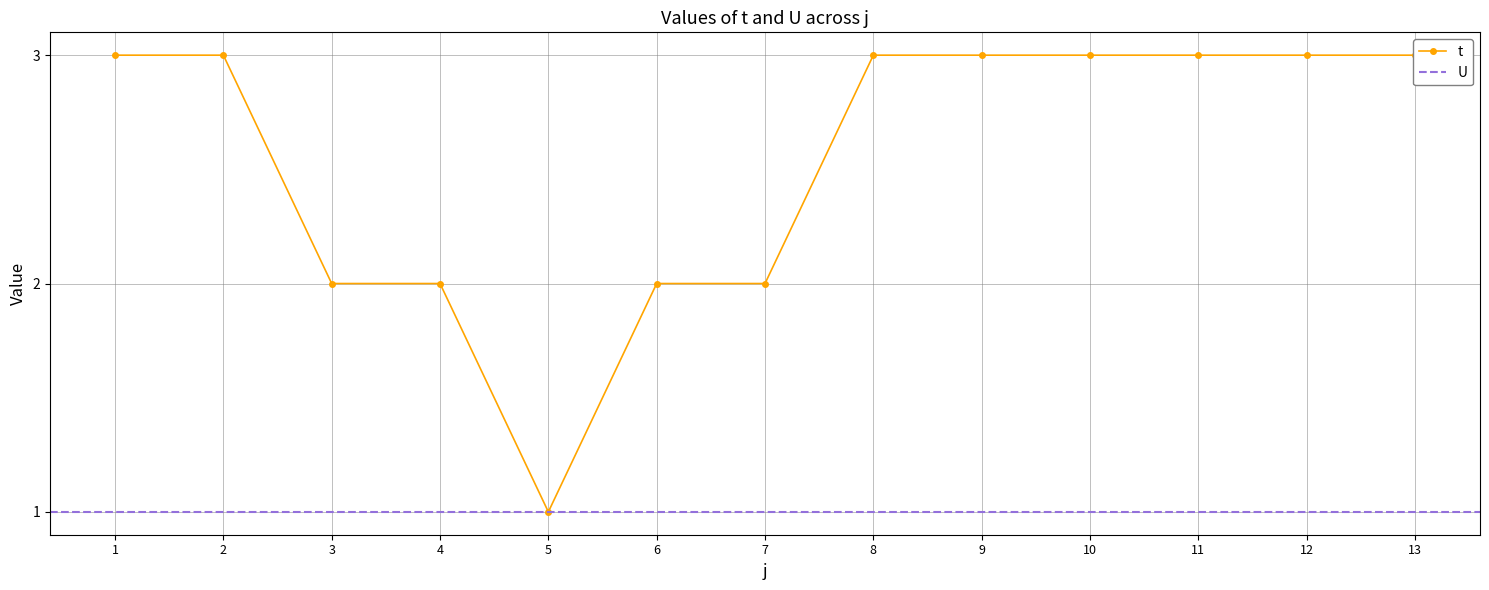

What is the change in value from 7 to 9?

+1